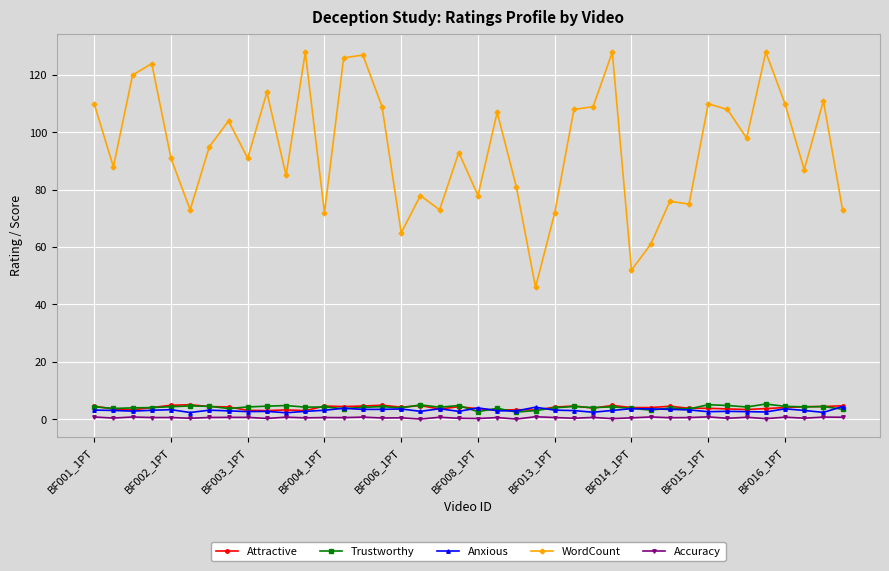

What is the maximum value shown in the chart?

128.0